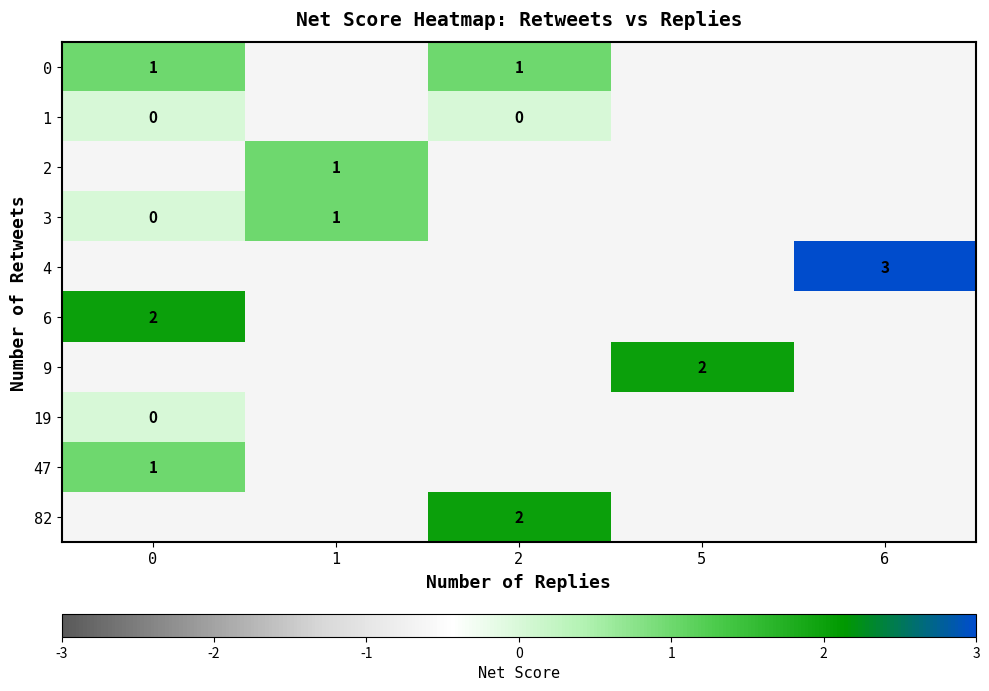

How many distinct data groups are displayed?

10